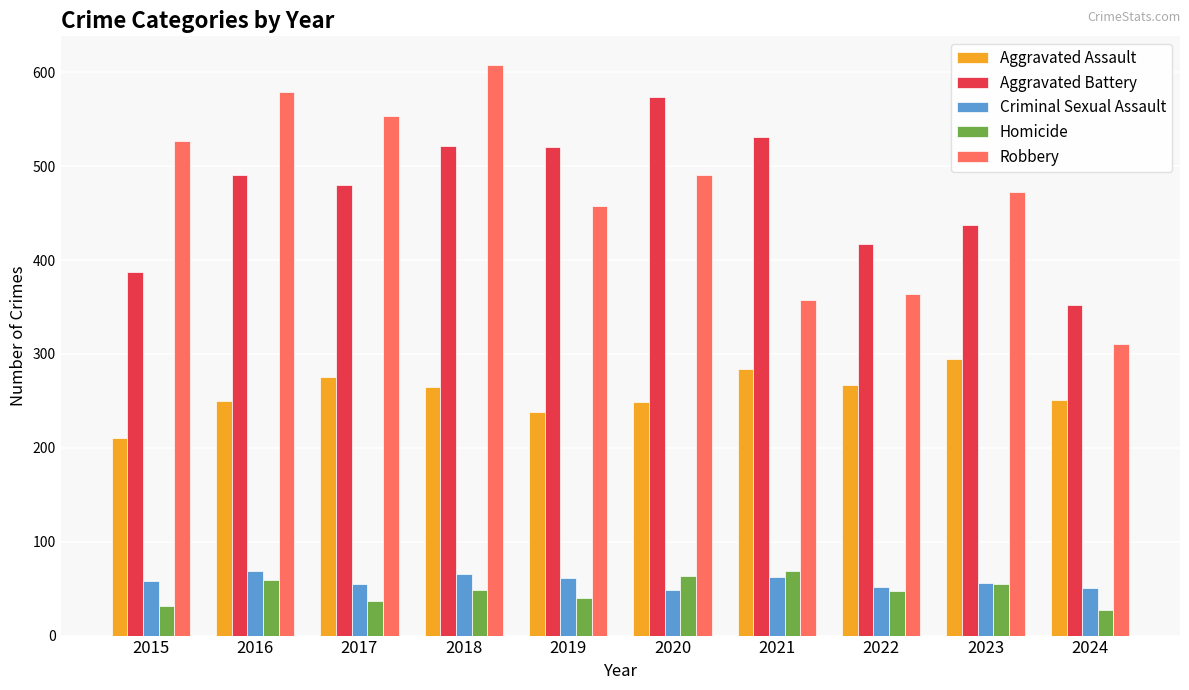

Is the value of Homicide at 2023 greater than the value of Robbery at 2024?

No